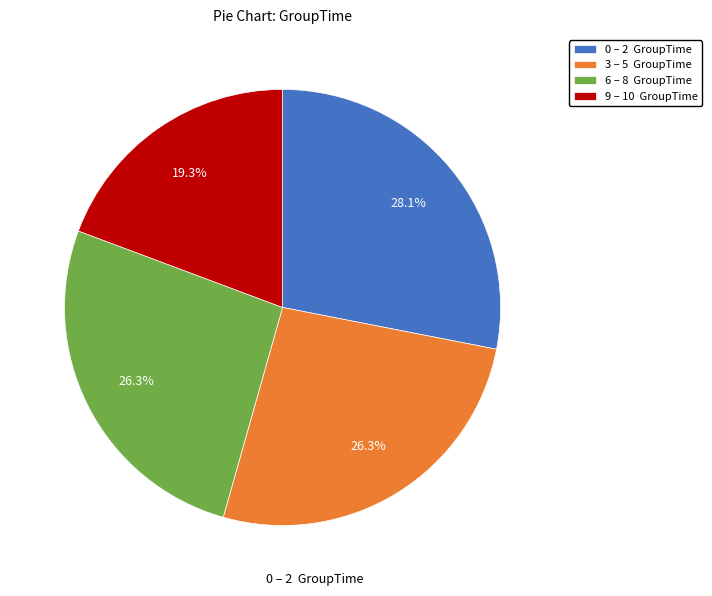

Which category has the biggest portion of the pie?

0 – 2 GroupTime